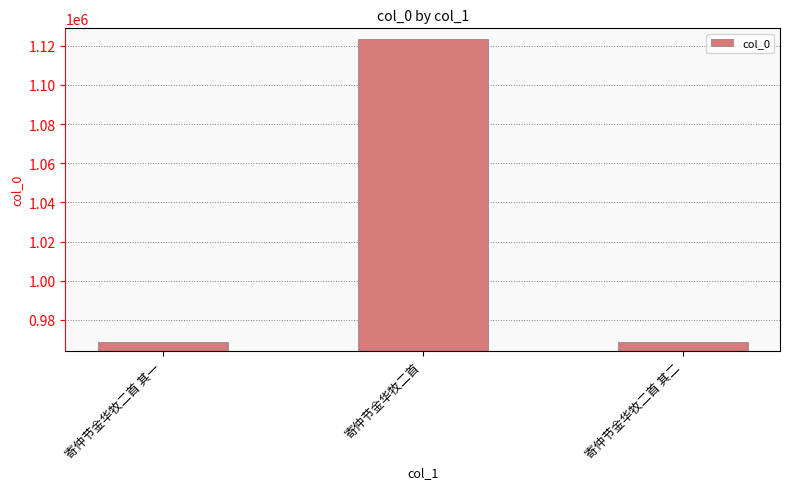

What is the smallest value displayed?

968898